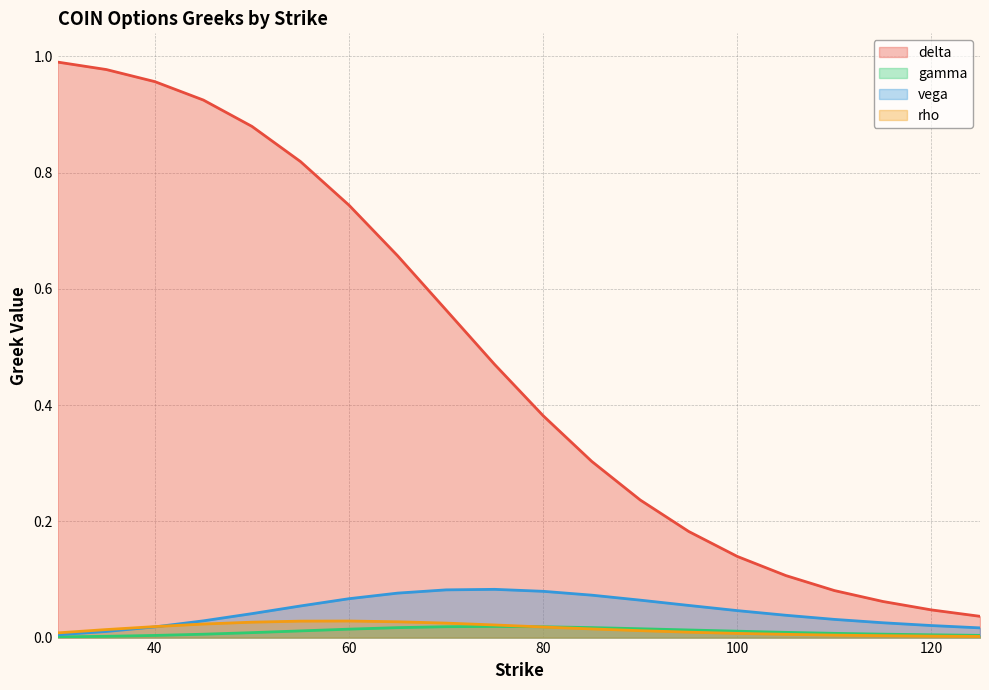

At 115, list the series in order from smallest to largest.

rho, gamma, vega, delta